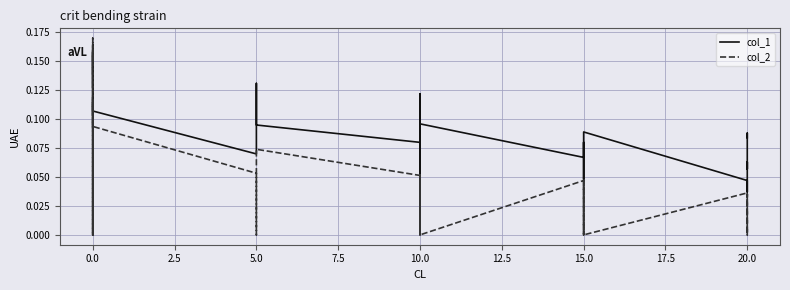

Reading left to right, list all the values displayed in this chart.

col_1: 0.1	0.2	0.1	0.1	0.1	0.1	0.2	0.2	0.1	0.2	0.2	0.1	0.1	0.1	0.1	0.1	0.1	0.1	0.1	0.1	0.1	0.1	0.1	0.0	0.1	0.1	0.1	0.1	0.1	0.1	0.1	0.0	0.1	0.0	0.0	0.1	0.1	0.1	0.1
col_2: 0.1	0.0	0.1	0.2	0.1	0.2	0.0	0.1	0.0	0.0	0.0	0.1	0.1	0.1	0.1	0.1	0.0	0.0	0.0	0.0	0.1	0.1	0.0	0.1	0.0	0.1	0.0	0.0	0.0	0.0	0.0	0.0	0.0	0.0	0.0	0.0	0.0	0.0	0.0